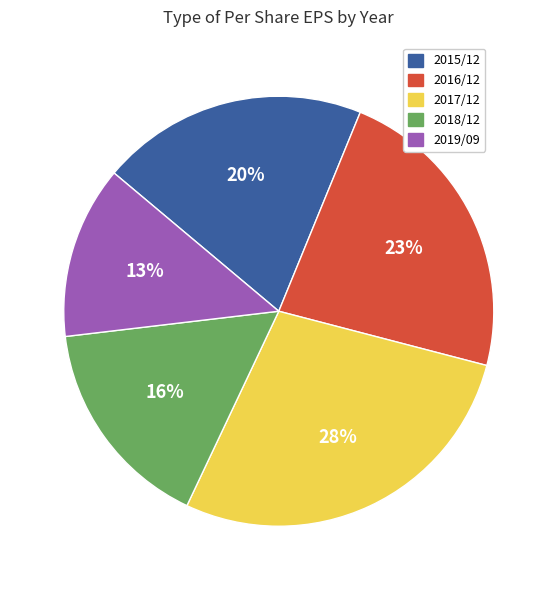

Rank the categories by value from lowest to highest.

2019/09, 2018/12, 2015/12, 2016/12, 2017/12